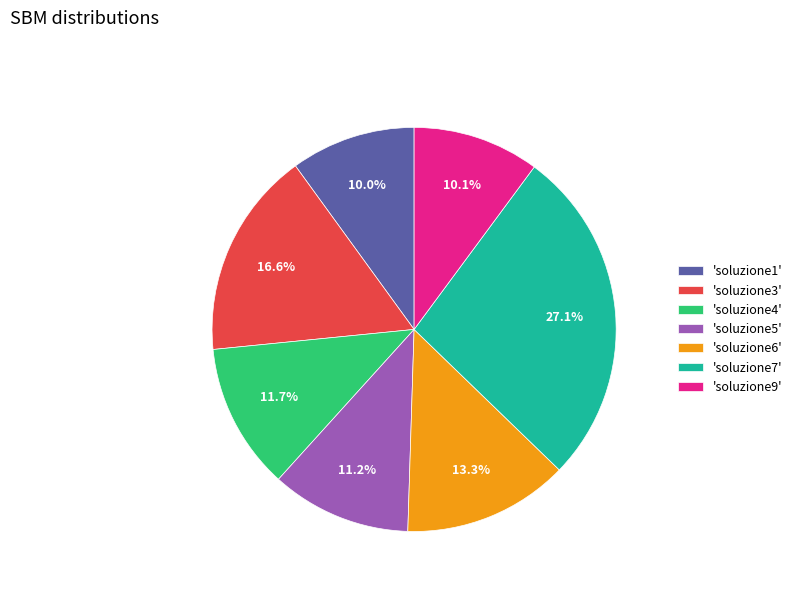

Does 'soluzione9' represent more than half of the total?

No